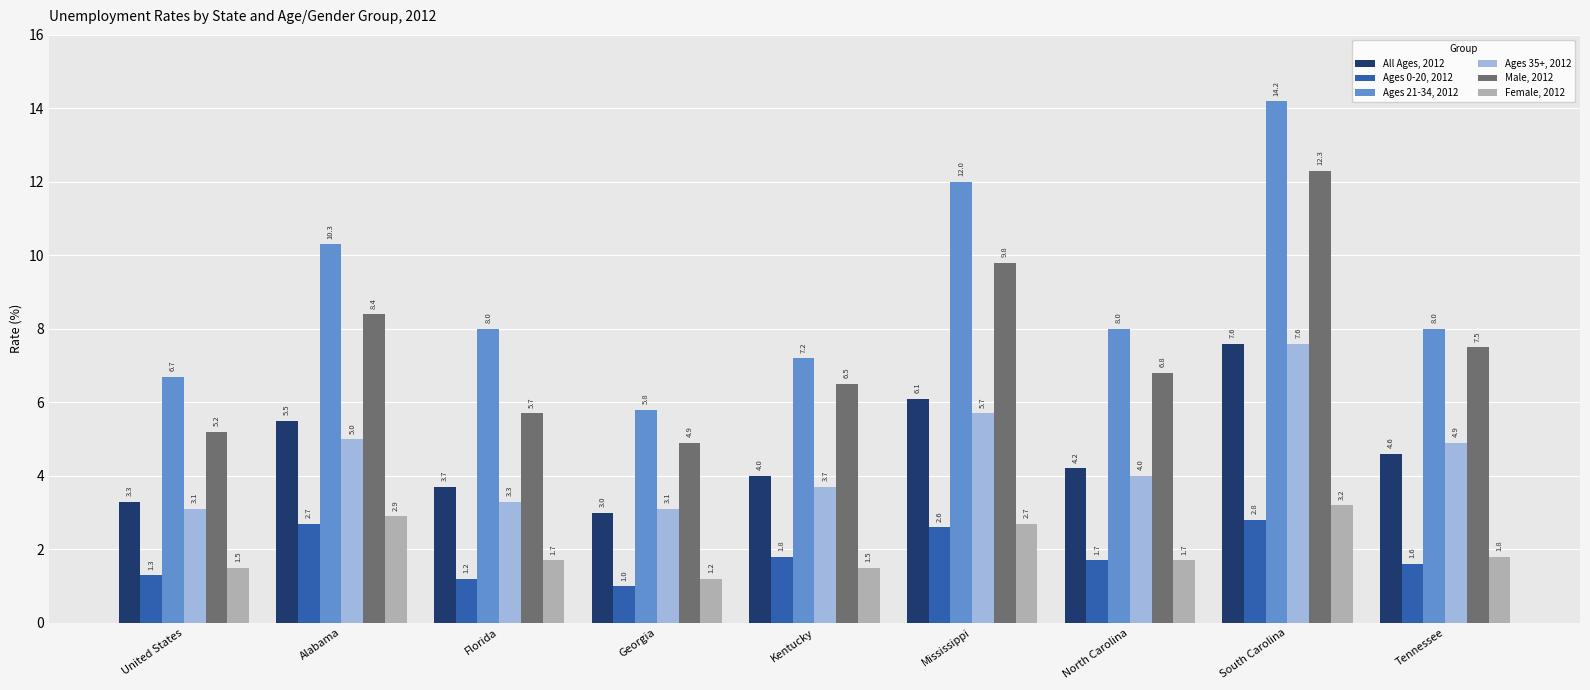

Is it true that Female, 2012 equals 3.9 at Mississippi?

False